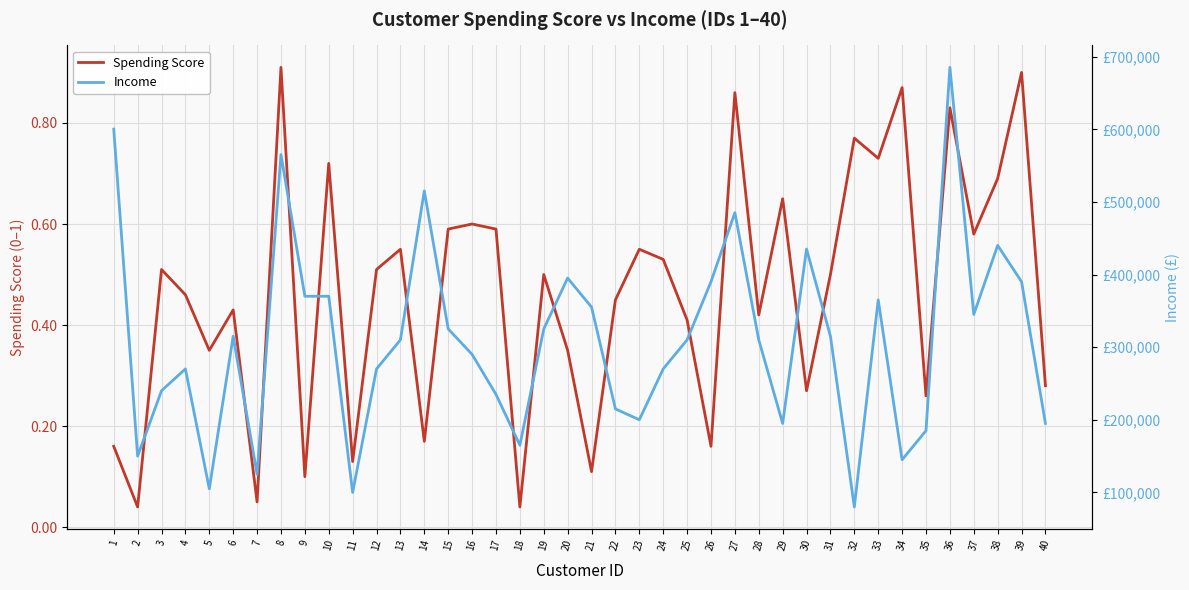

Where is Spending Score nearest to the value 0?

2